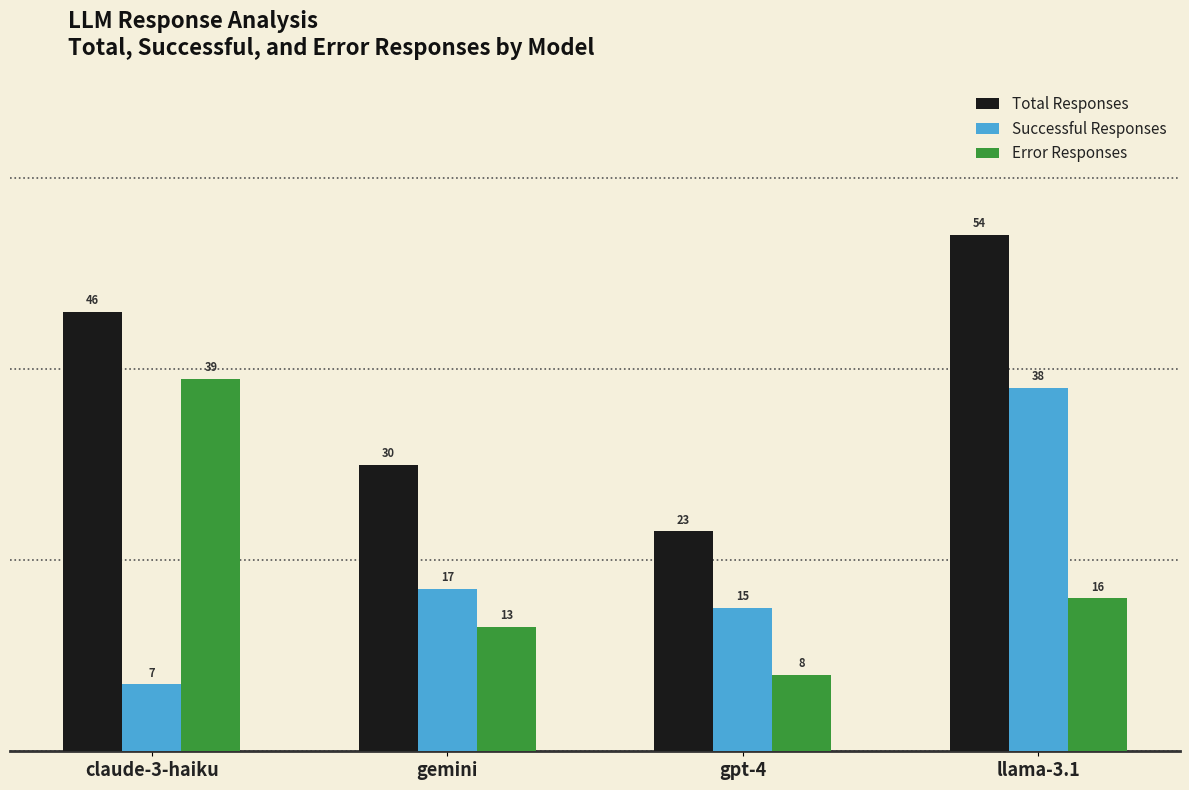

What is the sum of all Error Responses values?

76